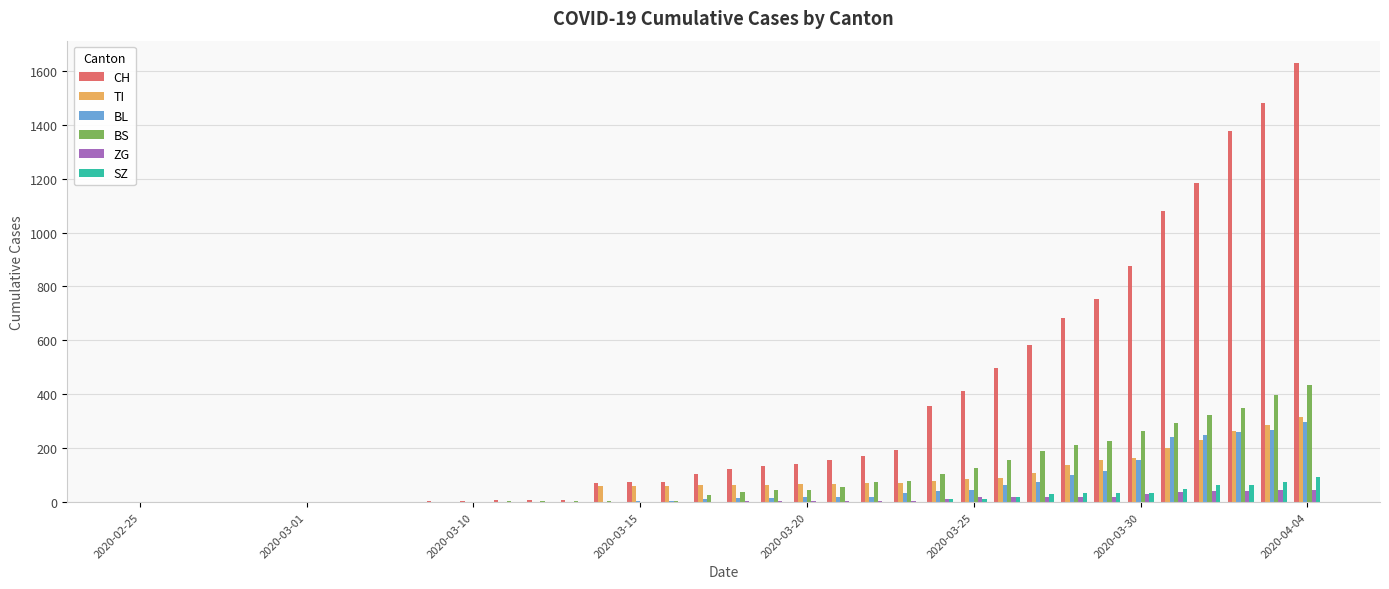

What is the sum of all BL values?

2072